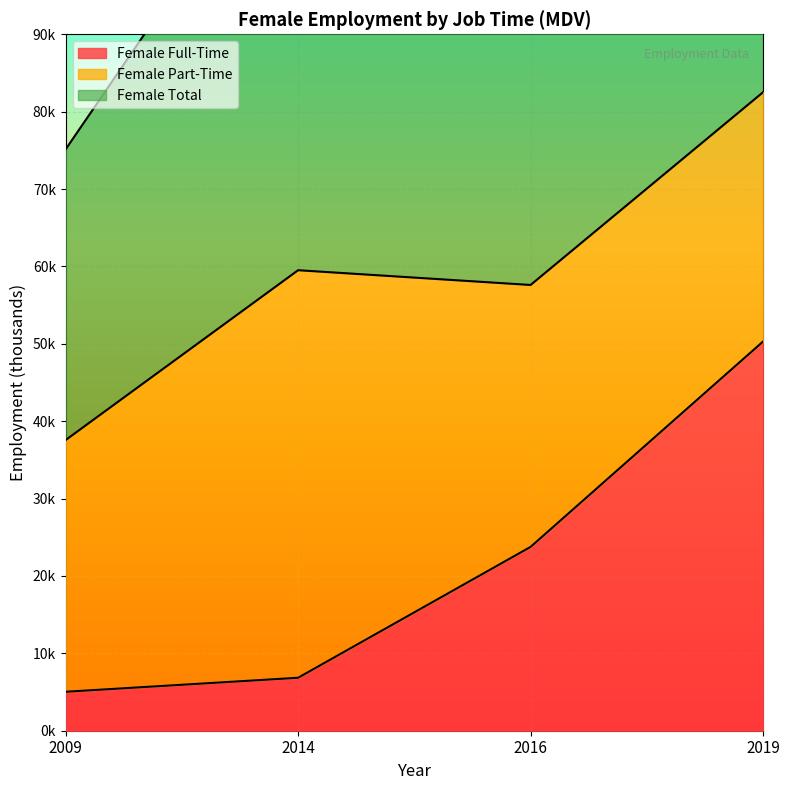

Which series changed the most between 2009 and 2016?

Female Total